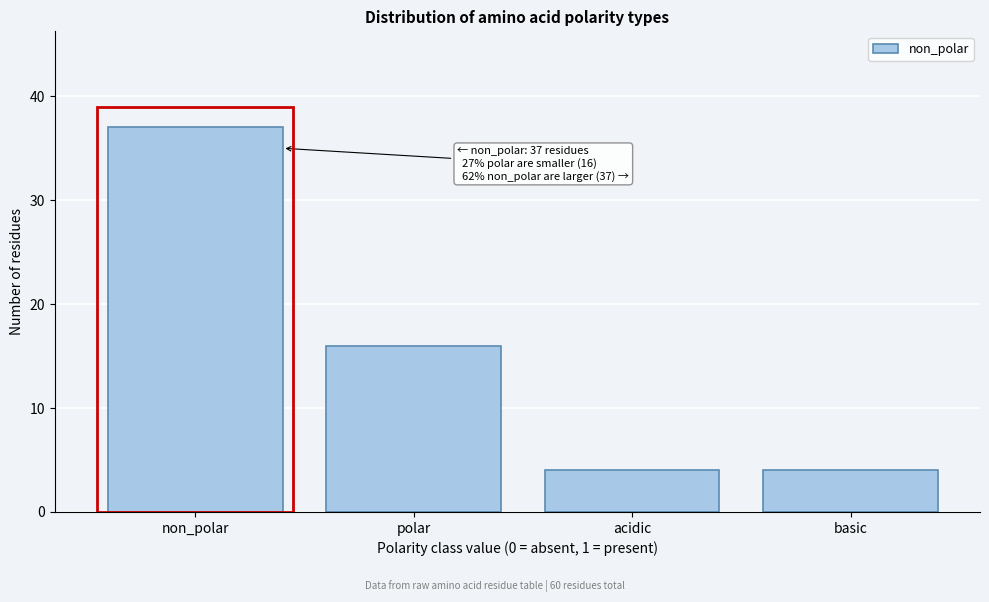

Reading left to right, transcribe all the data shown in this chart.

non_polar=37	polar=16	acidic=4	basic=4